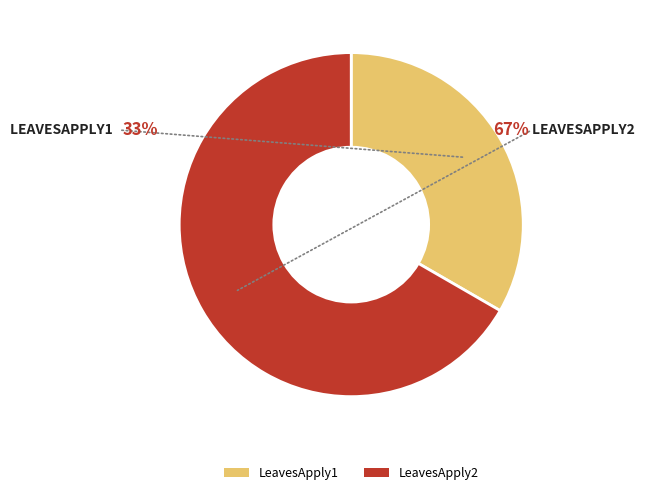

Rank the categories by value from highest to lowest.

LeavesApply2, LeavesApply1